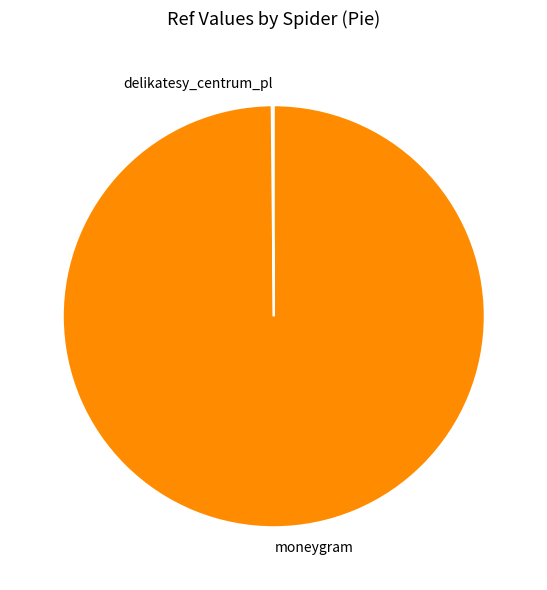

Which slice is the largest?

moneygram